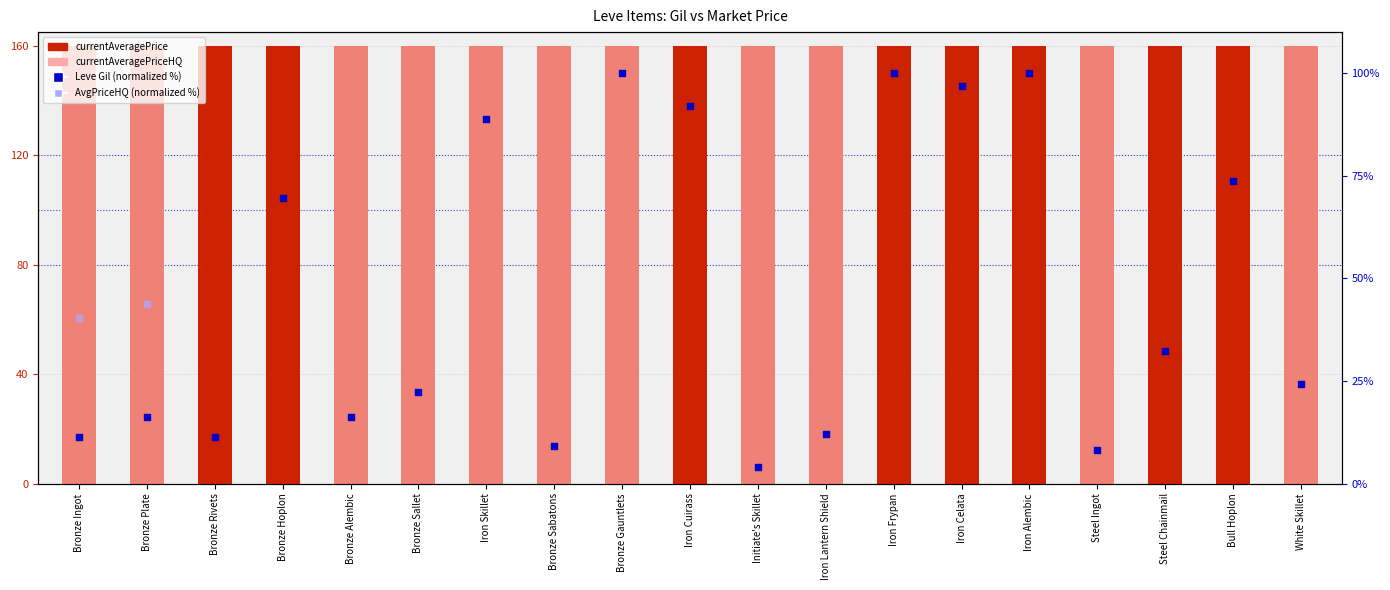

Is the value of AvgPriceHQ (normalized %) at Bronze Sabatons greater than the value of currentAveragePriceHQ at Initiate's Skillet?

Yes